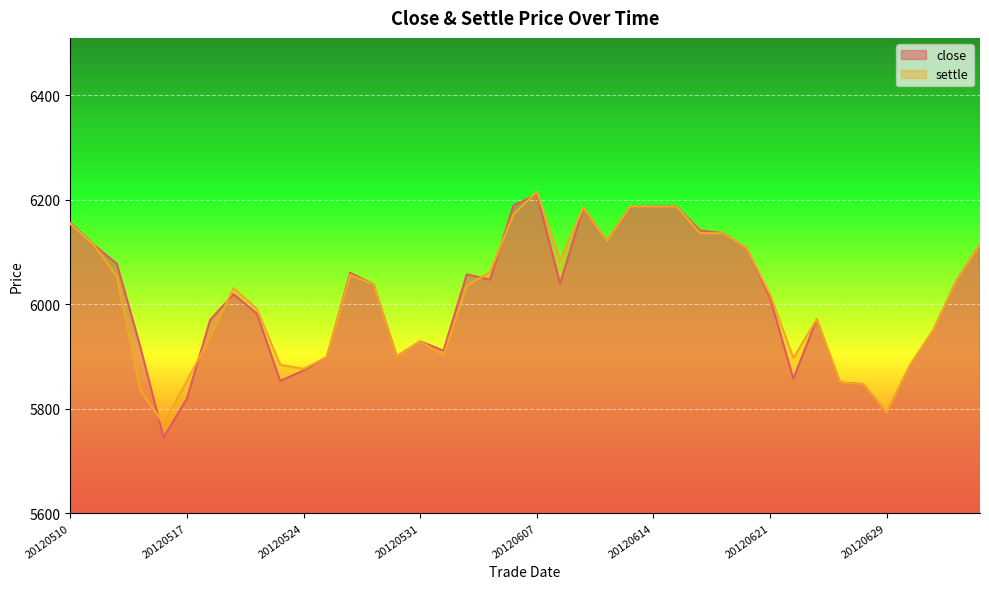

What is the difference between the maximum and minimum values in the close series?

465